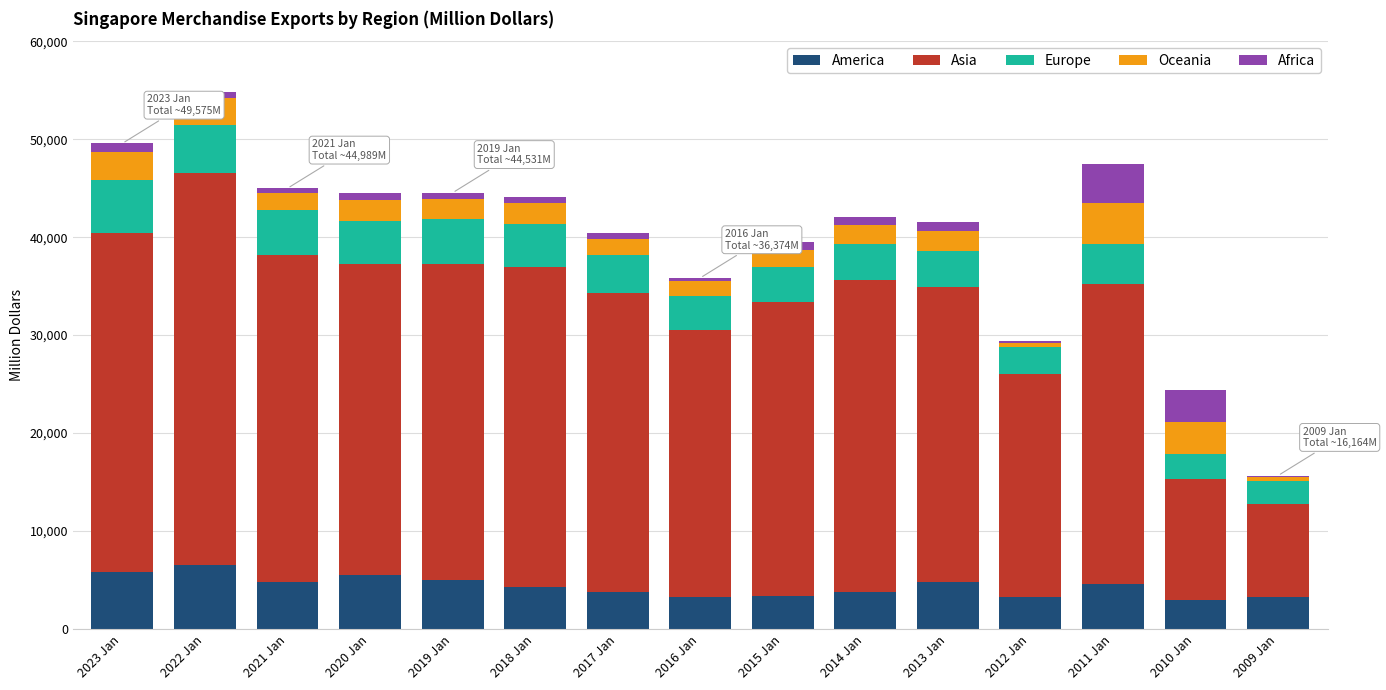

How many values in the America series exceed 4321?

8